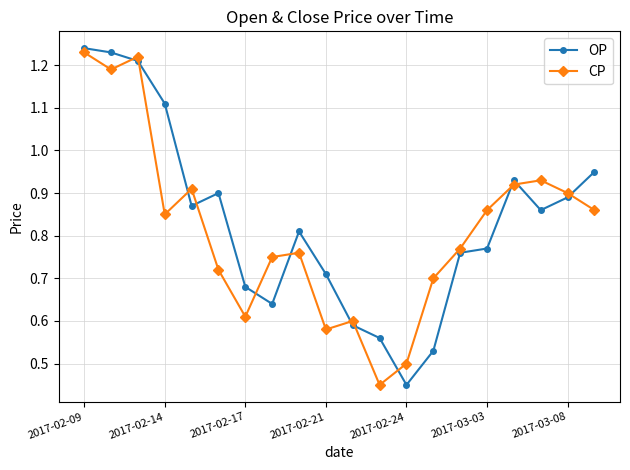

True or false: OP and CP cross at least once.

True